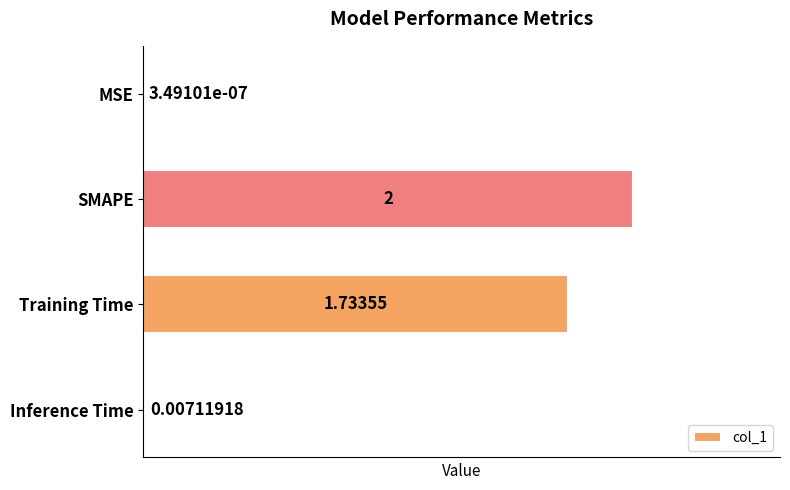

At which label is the value closest to 1?

Training Time